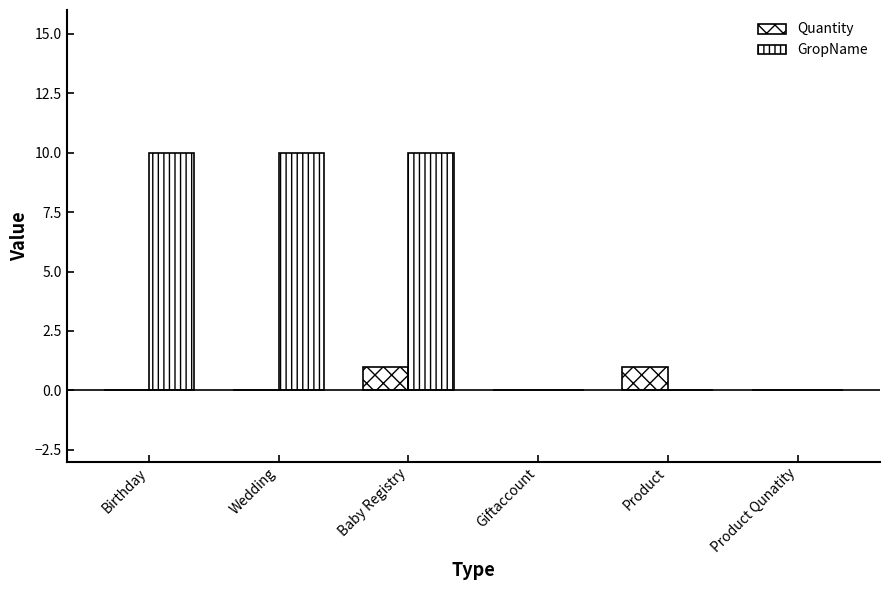

Are the bars grouped side by side (vs. stacked)?

Yes